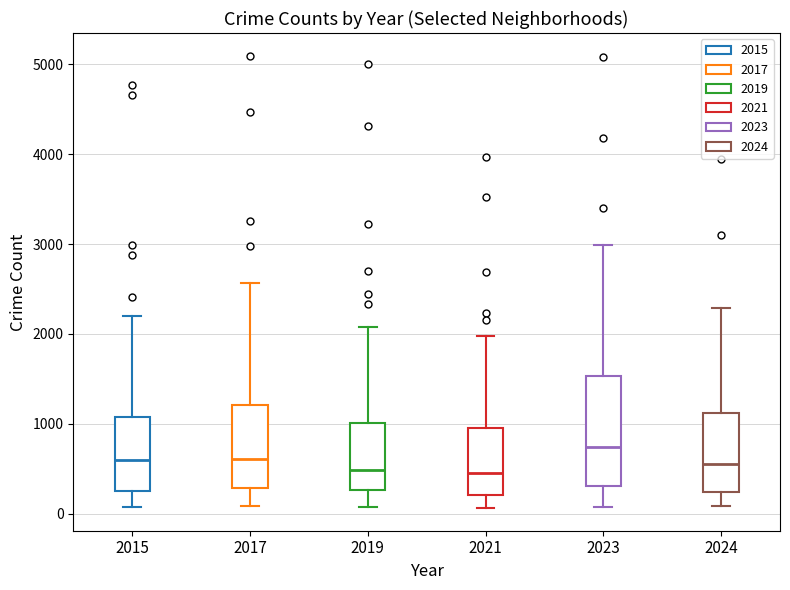

Reading left to right, transcribe this box plot: for each box, give where its median line is, the range the box spans, and where its two whiskers end, as read against the y-axis. The values are not printed on the chart, so give them approximately, as read against the axis.

2015: median 600, box 300 to 1100, whiskers 100 to 2200
2017: median 600, box 300 to 1200, whiskers 100 to 2600
2019: median 500, box 300 to 1000, whiskers 100 to 2100
2021: median 500, box 200 to 900, whiskers 100 to 2000
2023: median 700, box 300 to 1500, whiskers 100 to 3000
2024: median 600, box 200 to 1100, whiskers 100 to 2300